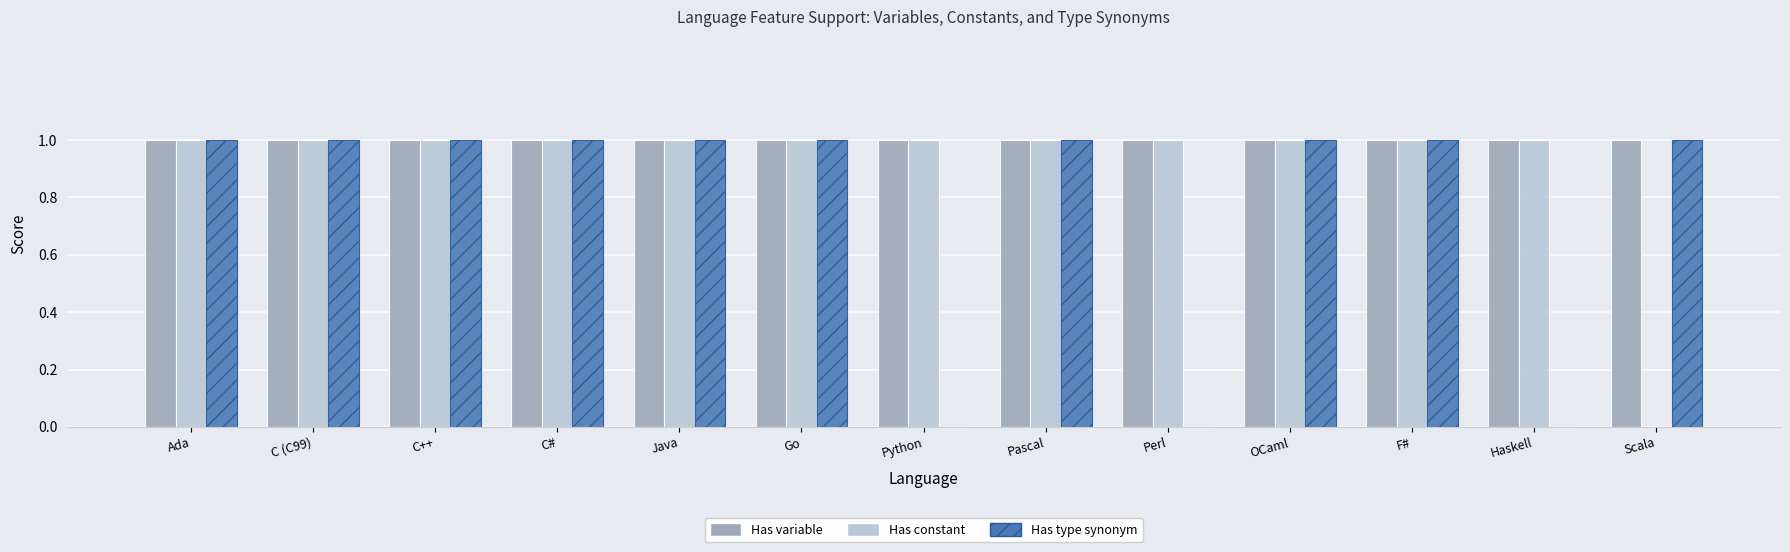

How many distinct data groups are displayed?

3